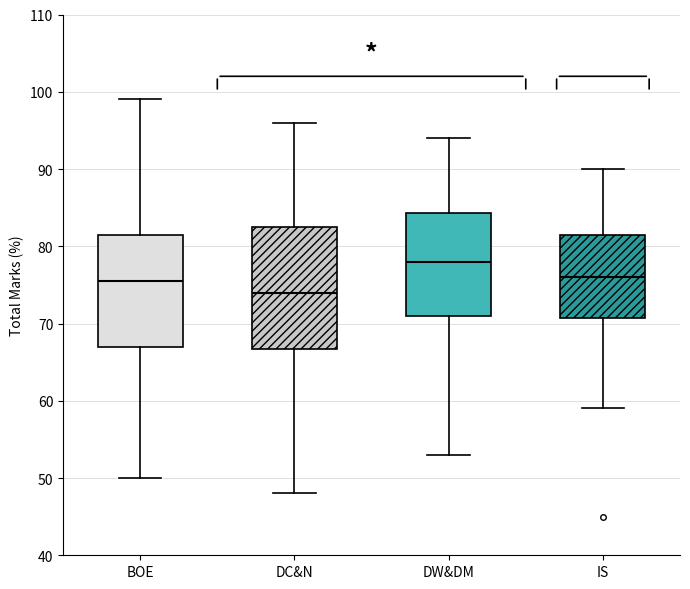

Reading left to right, transcribe this box plot: for each box, give where its median line is, the range the box spans, and where its two whiskers end, as read against the y-axis. The values are not printed on the chart, so give them approximately, as read against the axis.

BOE: median 76, box 67 to 82, whiskers 50 to 99
DC&N: median 74, box 67 to 83, whiskers 48 to 96
DW&DM: median 78, box 71 to 84, whiskers 53 to 94
IS: median 76, box 71 to 82, whiskers 59 to 90